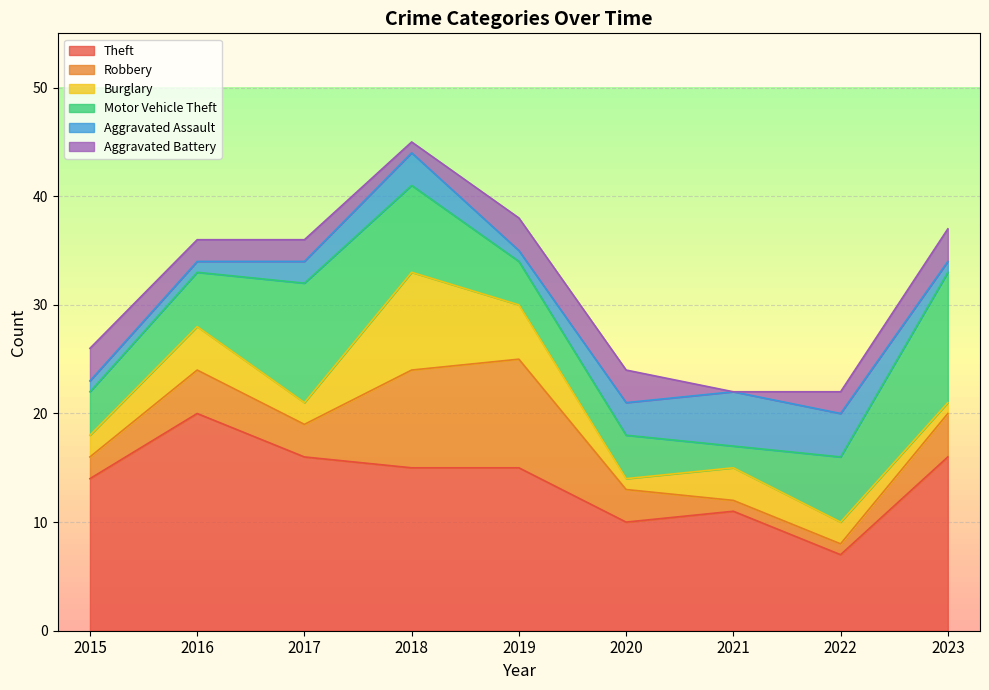

Which has a higher value, 2016 or 2021?

2016